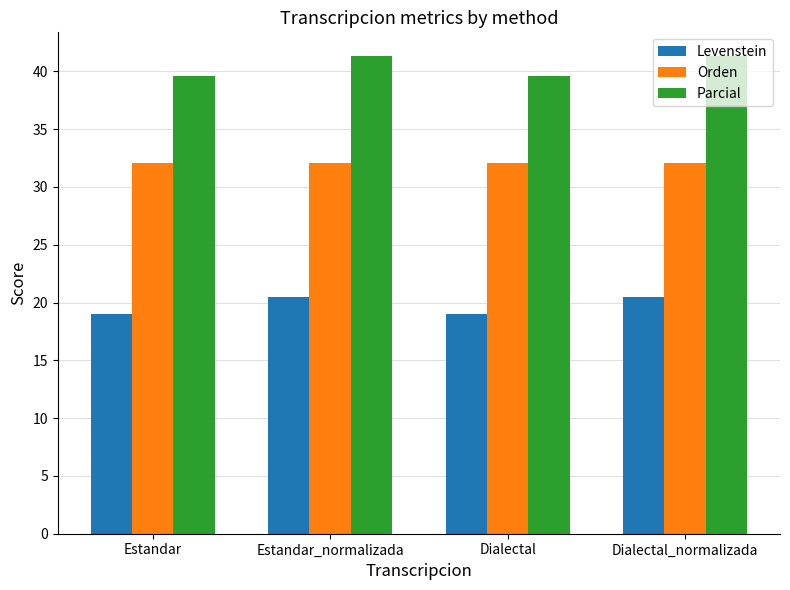

List the series in order of their overall mean, lowest first.

Levenstein, Orden, Parcial